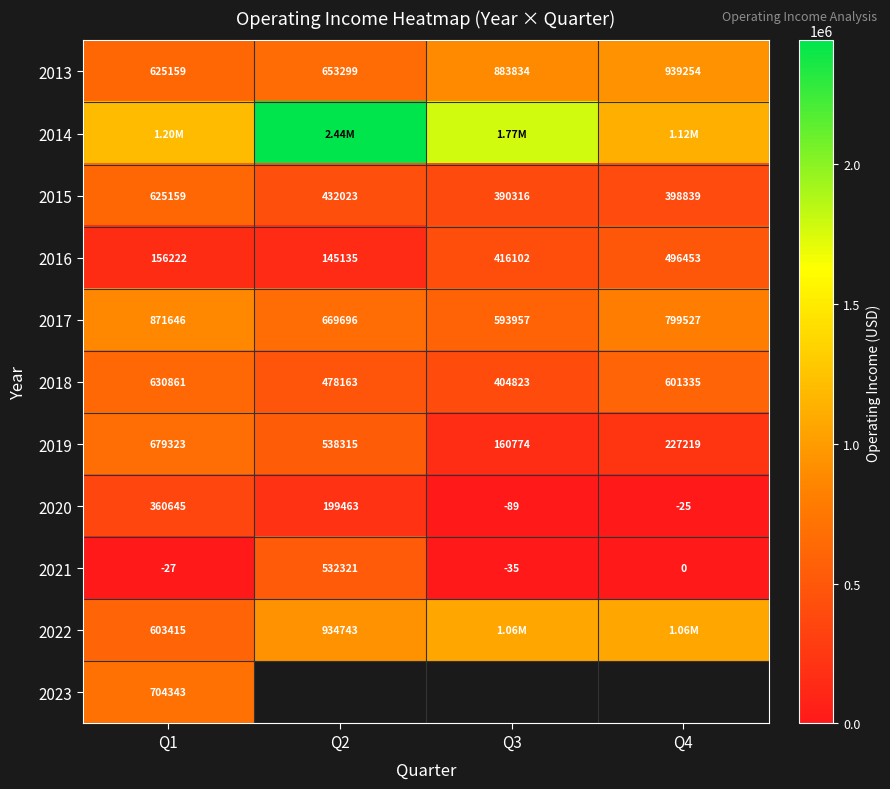

Rank the categories by 2021 value from lowest to highest.

Q3, Q1, Q4, Q2